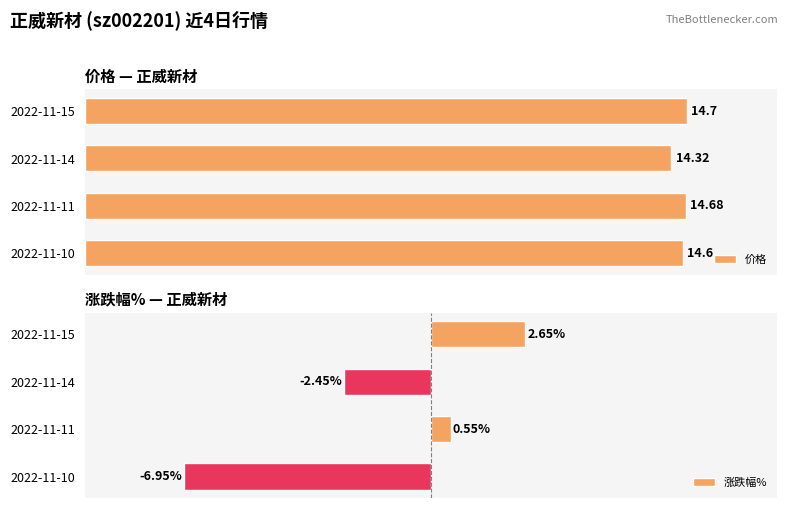

What is the spread (max minus min) of values at 2022-11-15?

12.0